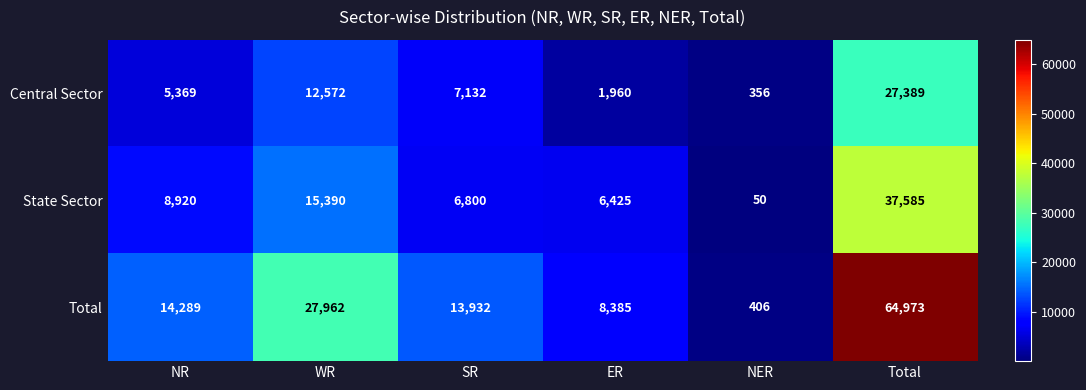

The value of Total at ER is 8385. True or false?

True